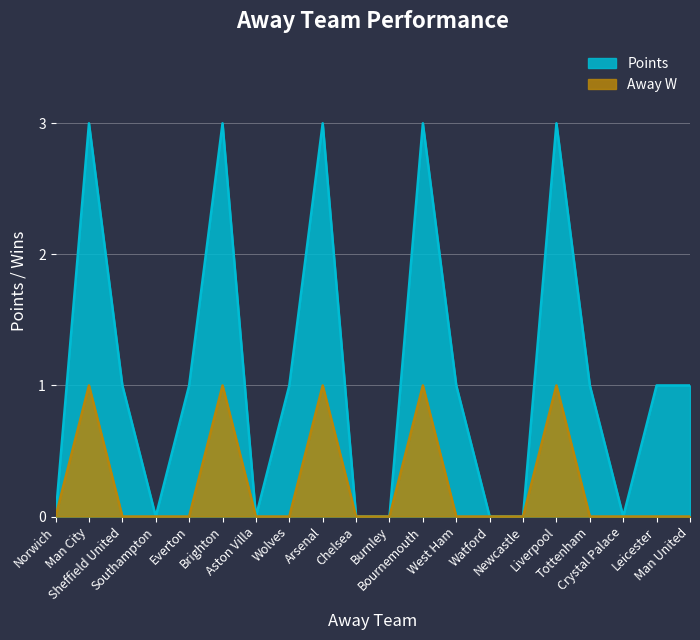

Reading left to right, list all the values displayed in this chart.

Points: Norwich=0	Man City=3	Sheffield United=1	Southampton=0	Everton=1	Brighton=3	Aston Villa=0	Wolves=1	Arsenal=3	Chelsea=0	Burnley=0	Bournemouth=3	West Ham=1	Watford=0	Newcastle=0	Liverpool=3	Tottenham=1	Crystal Palace=0	Leicester=1	Man United=1
Away W: Norwich=0	Man City=1	Sheffield United=0	Southampton=0	Everton=0	Brighton=1	Aston Villa=0	Wolves=0	Arsenal=1	Chelsea=0	Burnley=0	Bournemouth=1	West Ham=0	Watford=0	Newcastle=0	Liverpool=1	Tottenham=0	Crystal Palace=0	Leicester=0	Man United=0